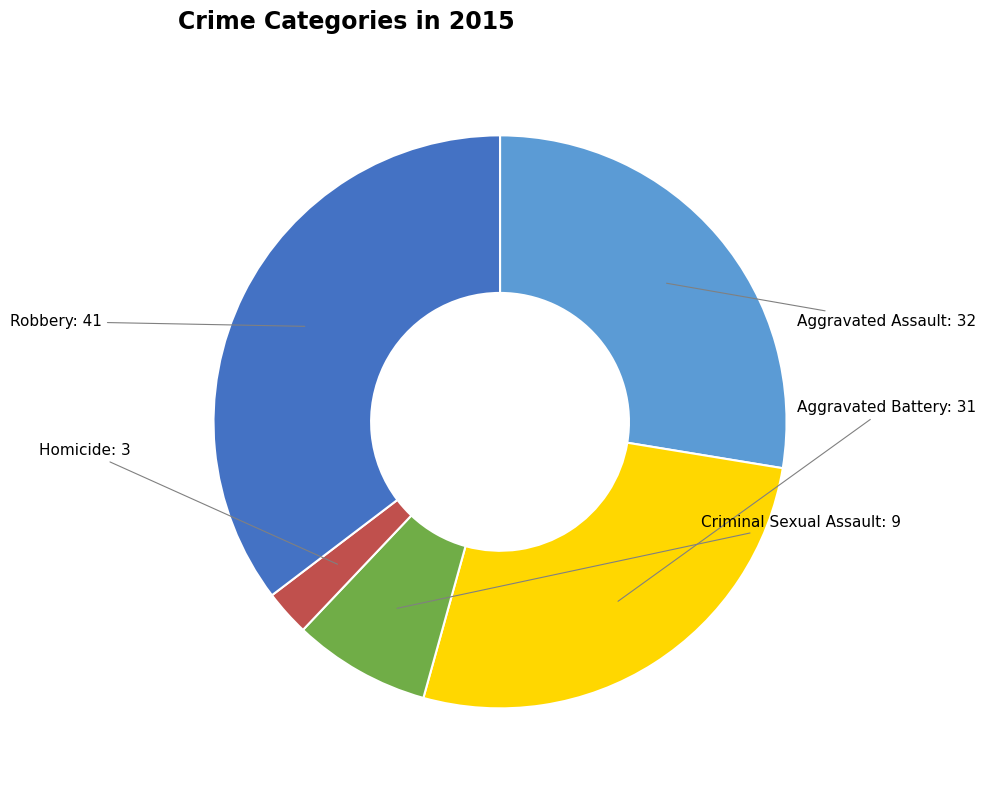

How many segments does this pie chart have?

5